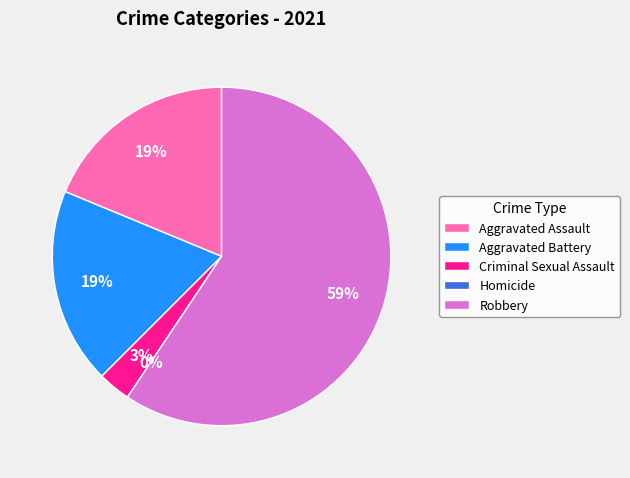

Which slice is the largest?

Robbery